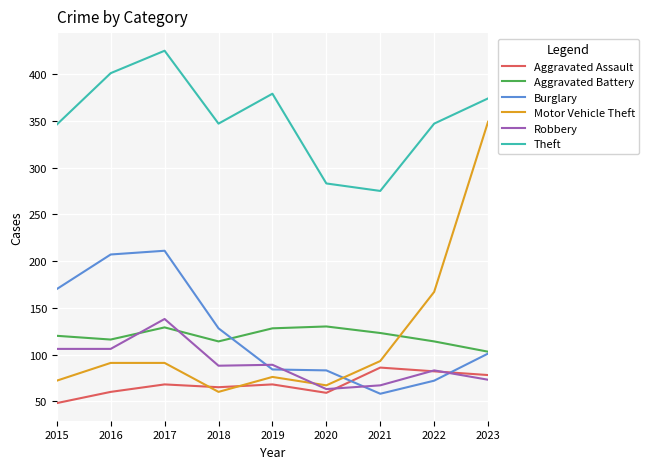

List the series in order of their peak value, highest first.

Theft, Motor Vehicle Theft, Burglary, Robbery, Aggravated Battery, Aggravated Assault